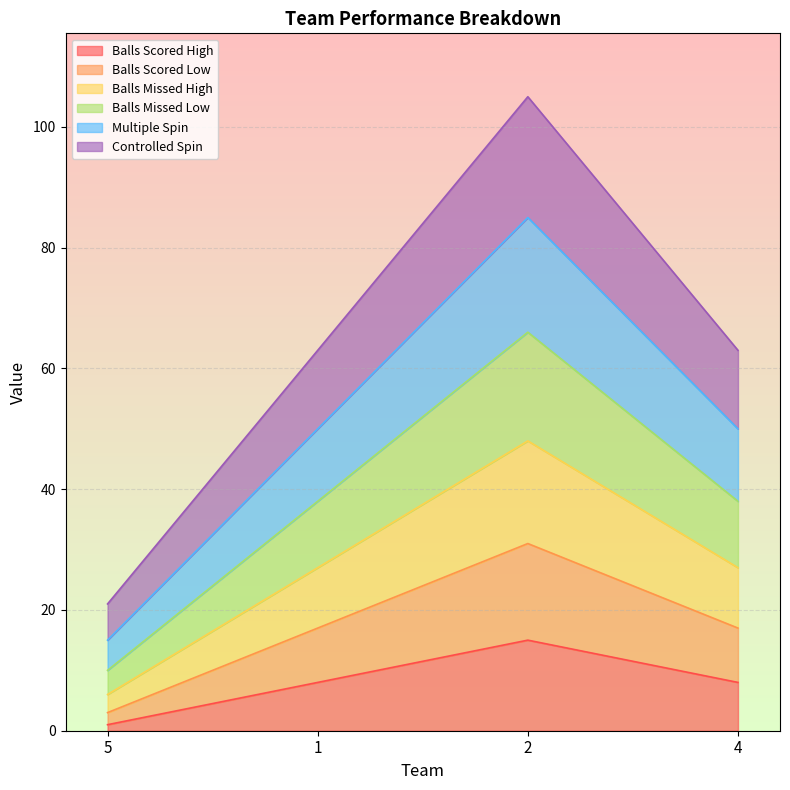

What is the label of the 2nd point from the right?

2